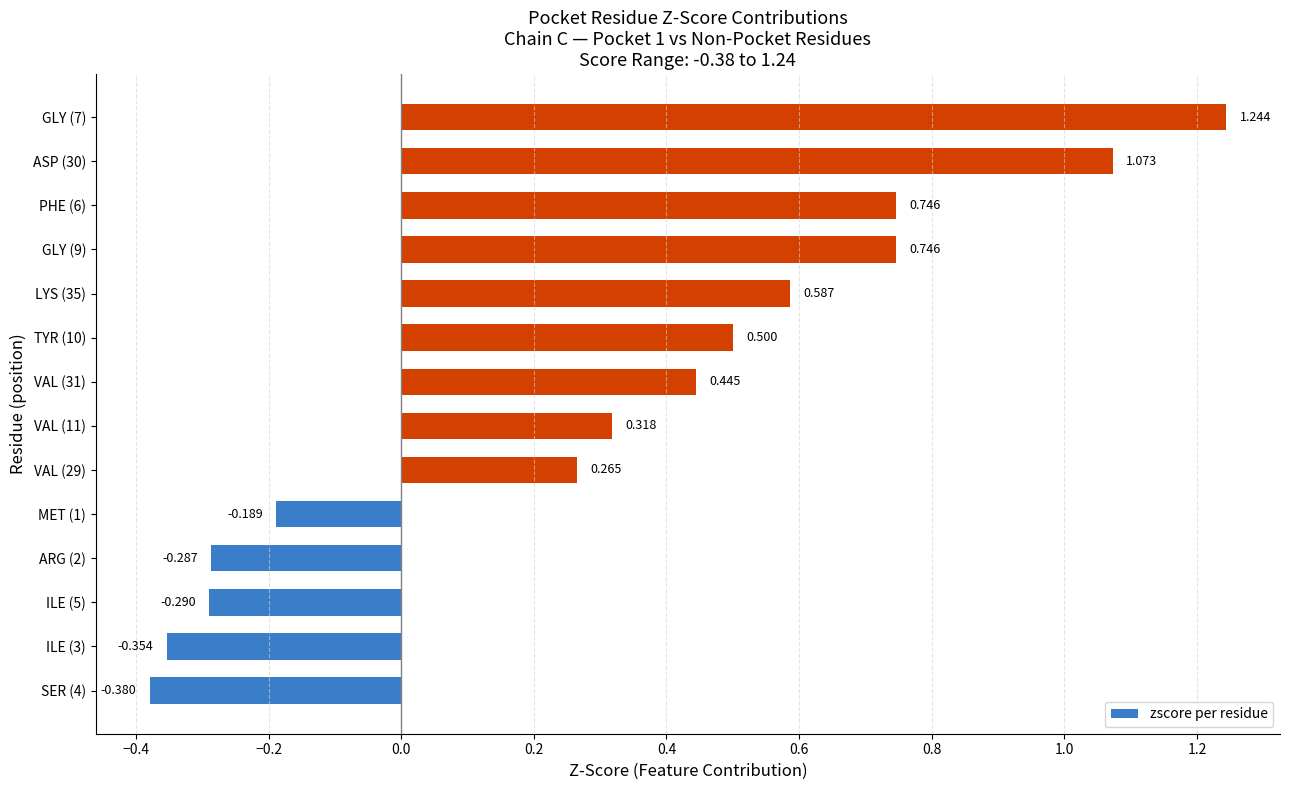

What is the difference between the second highest and second lowest values?

1.4